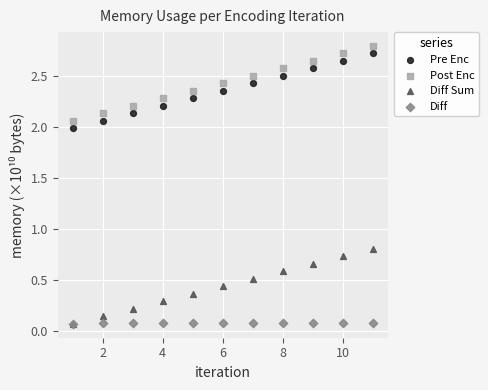

What are all the series names shown in the legend?

Pre Enc, Post Enc, Diff Sum, Diff